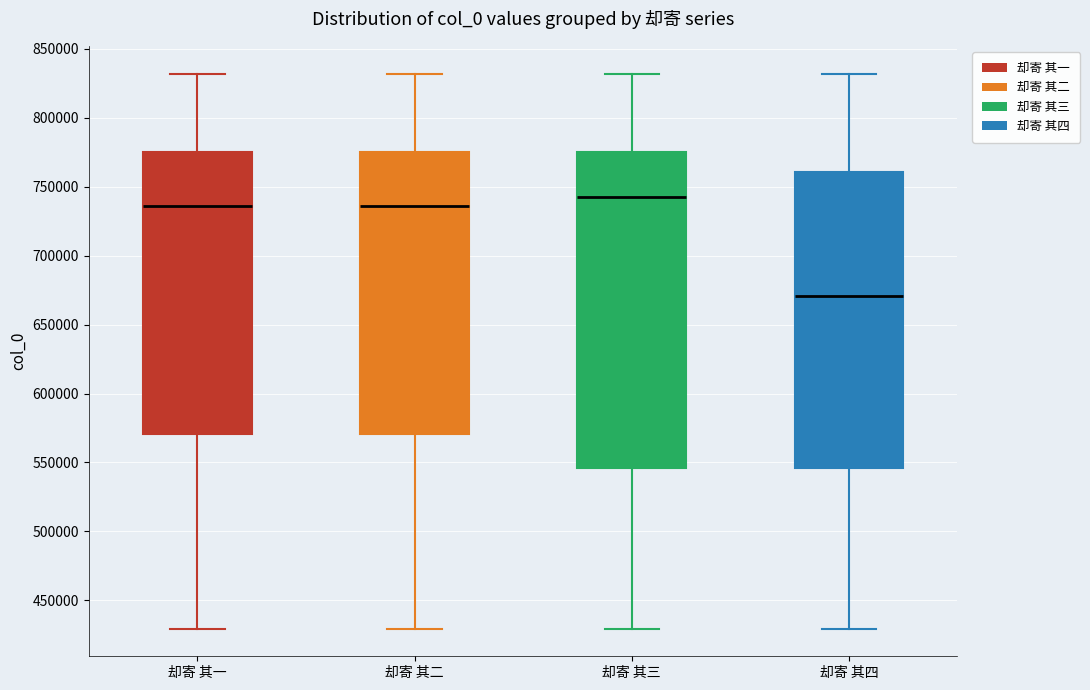

Reading left to right, read every box against the y-axis: the position of its median line, the range the box covers, and the ends of its whiskers. The values are not printed on the chart, so give them approximately, as read against the axis.

却寄 其一: median 735000, box 570000 to 775000, whiskers 430000 to 830000
却寄 其二: median 735000, box 570000 to 775000, whiskers 430000 to 830000
却寄 其三: median 745000, box 545000 to 775000, whiskers 430000 to 830000
却寄 其四: median 670000, box 545000 to 760000, whiskers 430000 to 830000